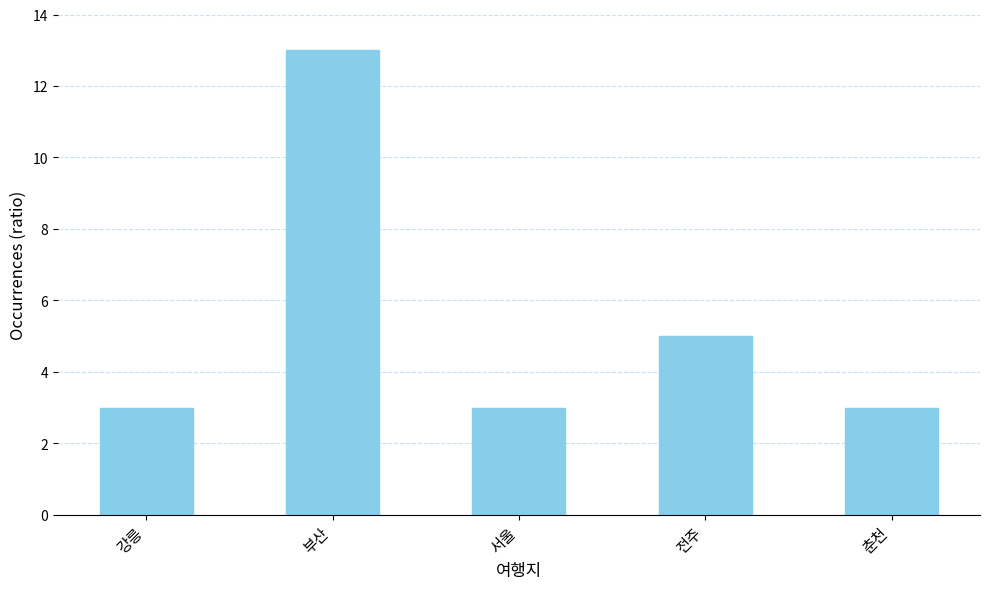

What is the average value?

5